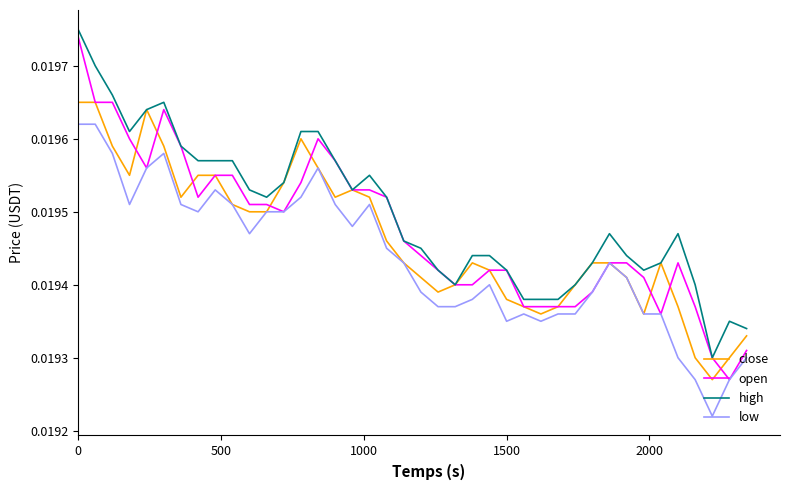

List the series in order of their overall mean, highest first.

high, open, close, low